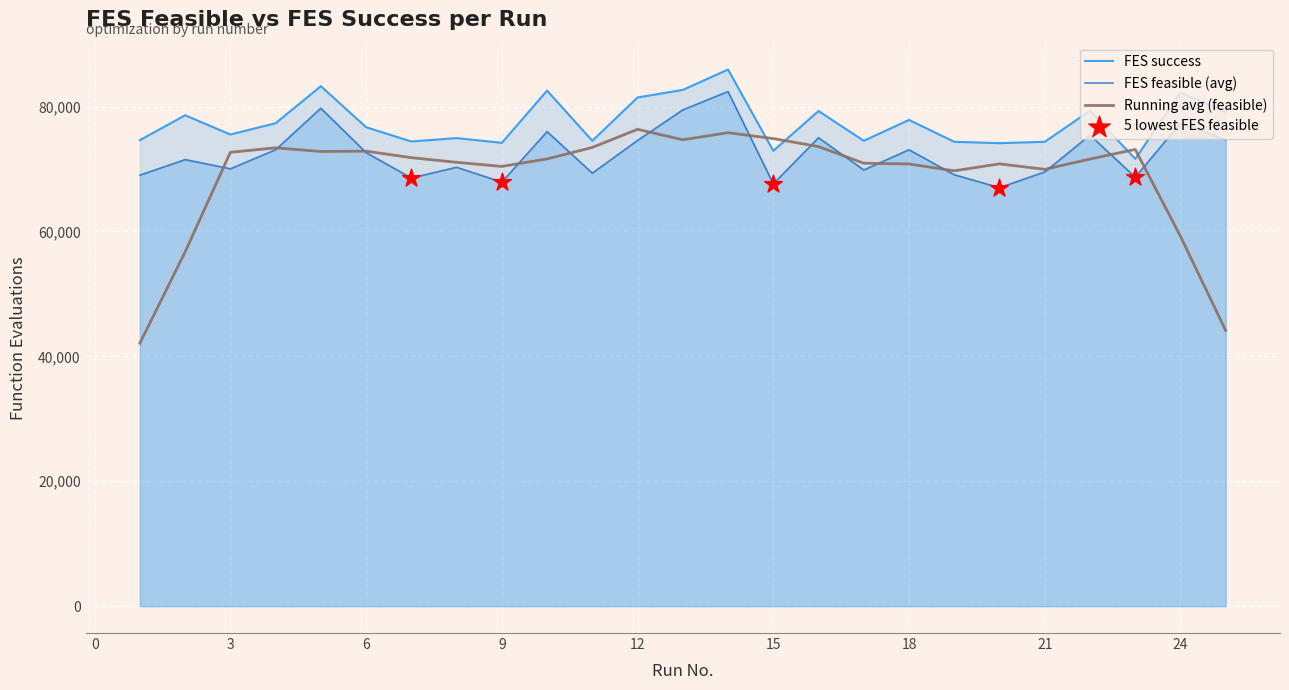

Which series has the largest total across all categories?

FES success